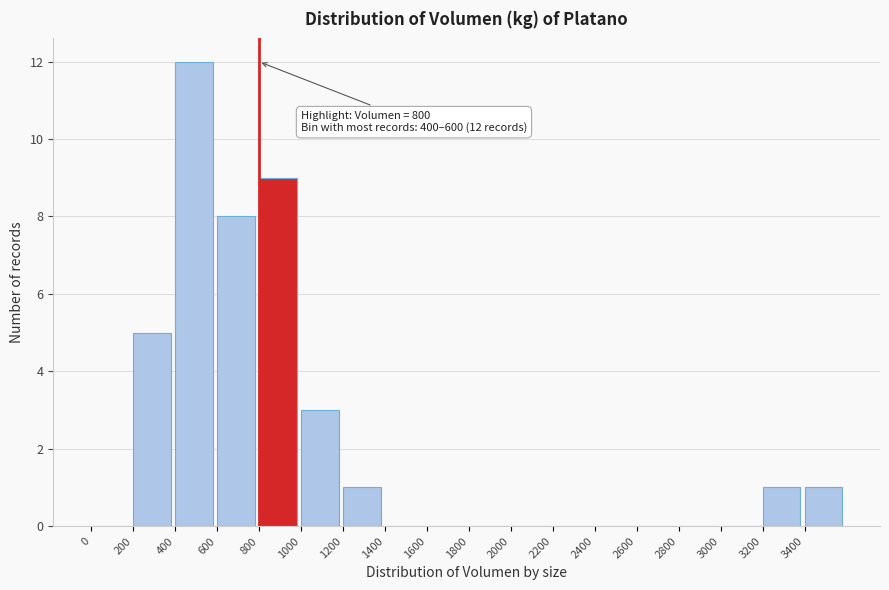

Which range on the x-axis has the tallest bar?

400 to 600